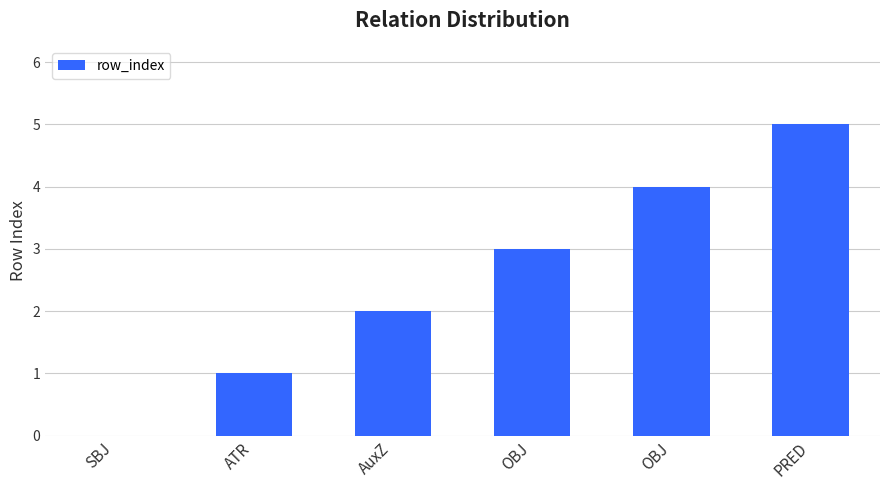

What is the label of the 1st bar from the left?

SBJ